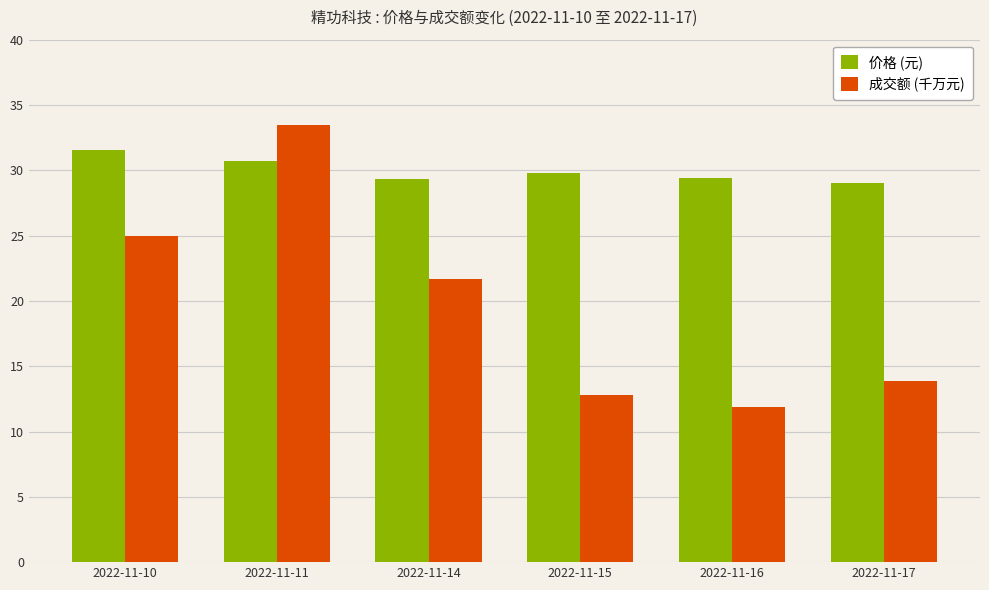

What is the sum of all 价格 (元) values?

179.8